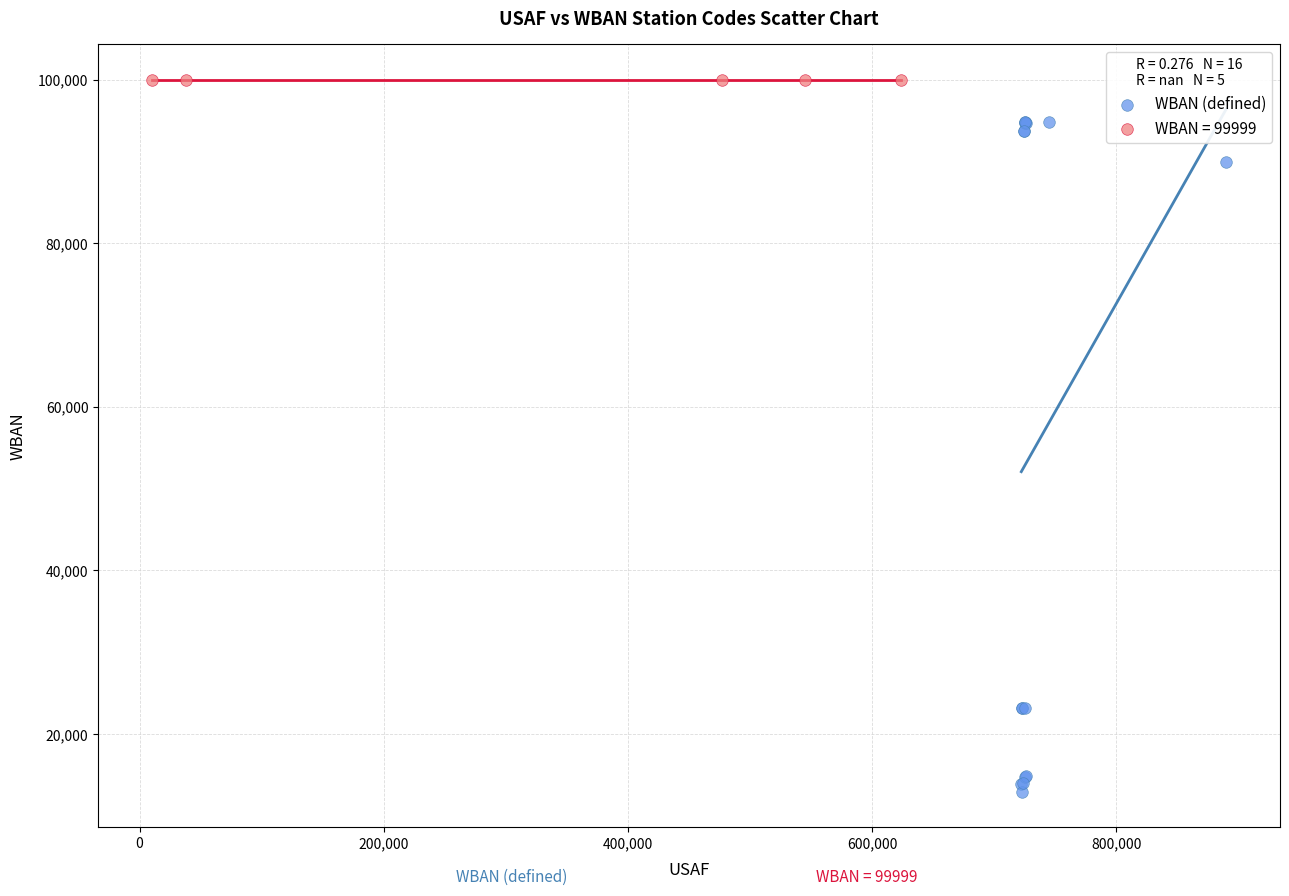

Which series contains the lowest Y value?

WBAN (defined)